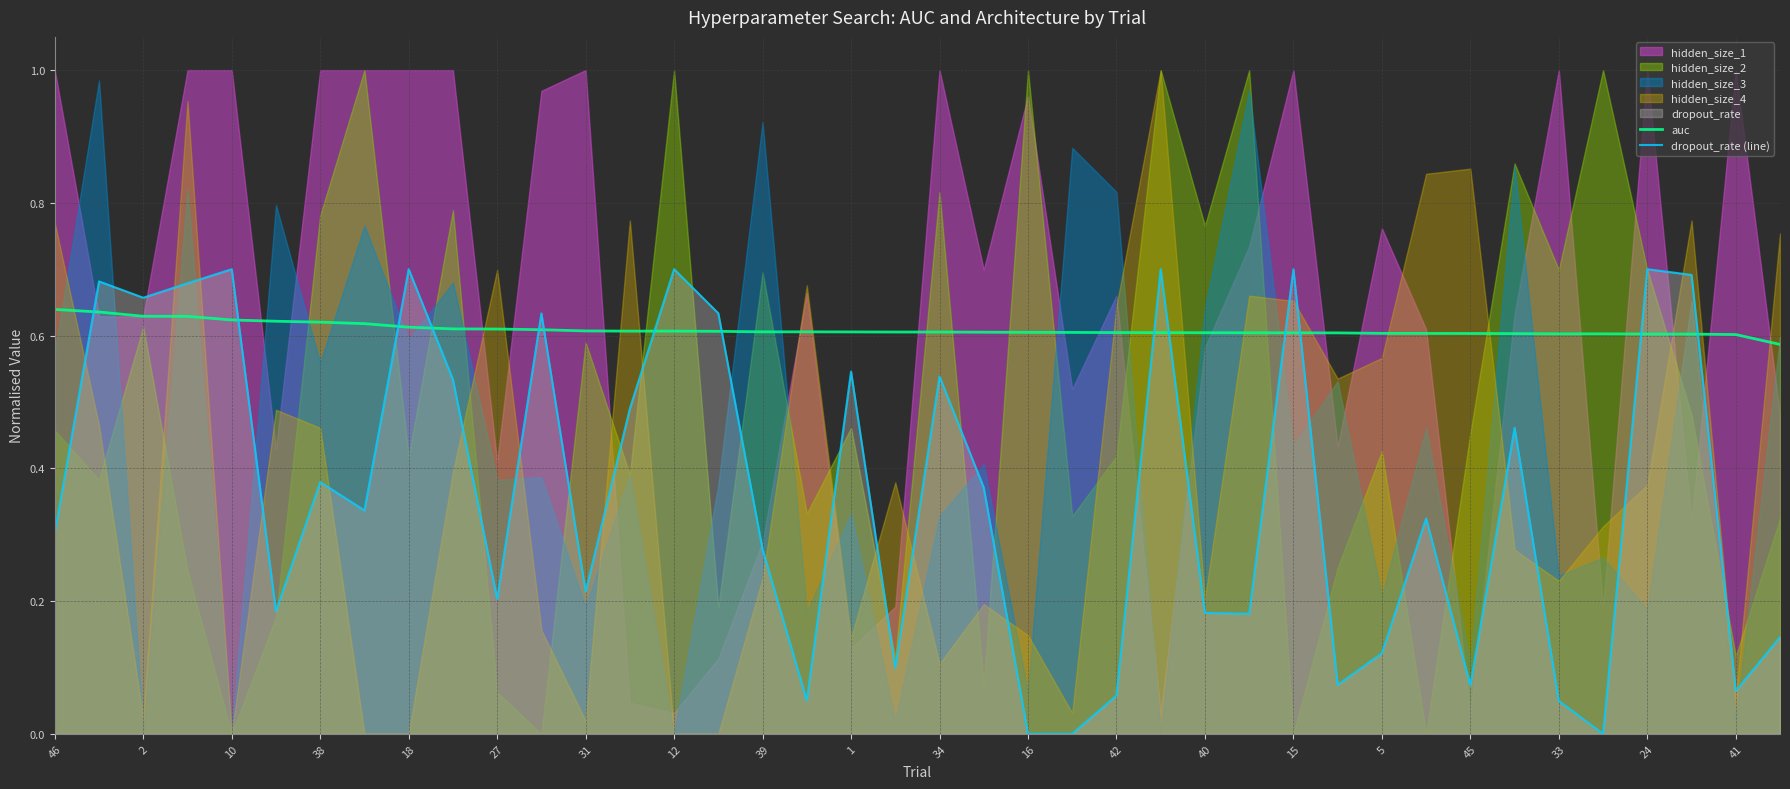

What is the difference between the maximum and minimum values in the dropout_rate (line) series?

0.7